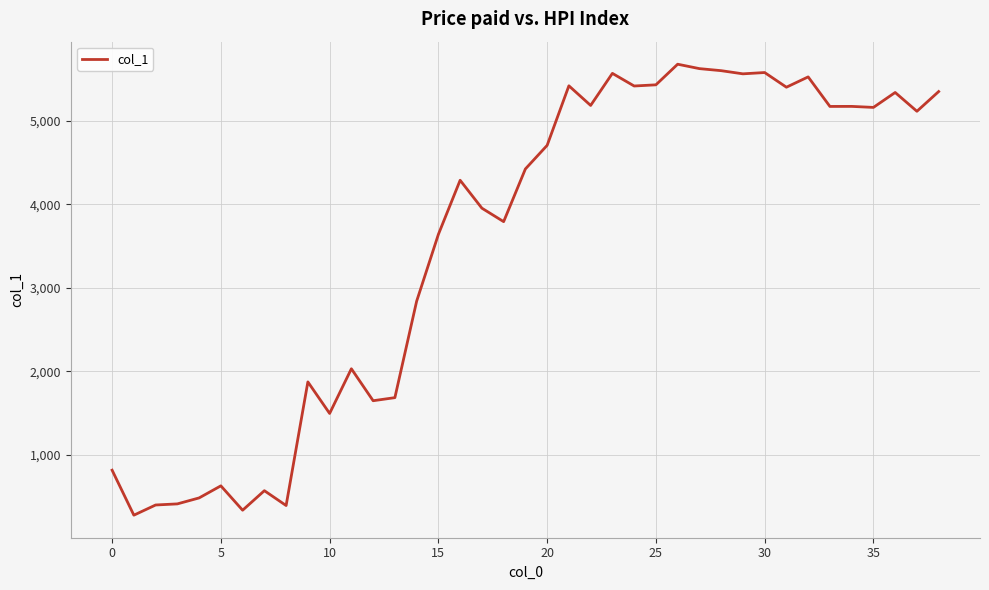

What is the greatest value displayed?

5680.8